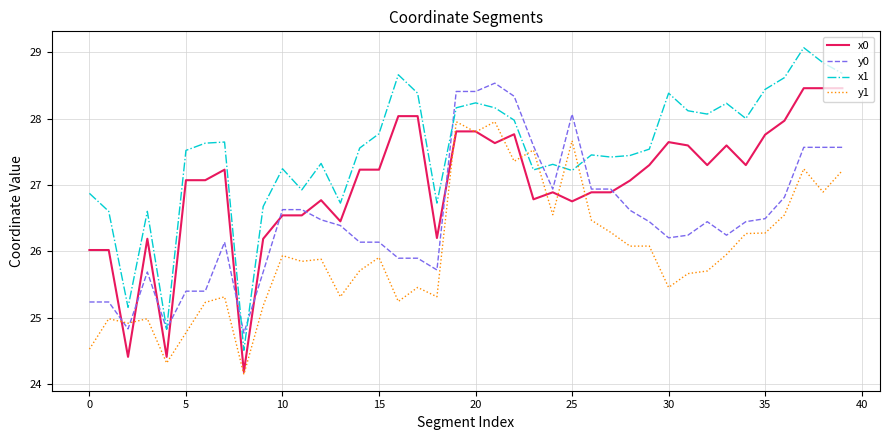

Which series has the largest total across all categories?

x1